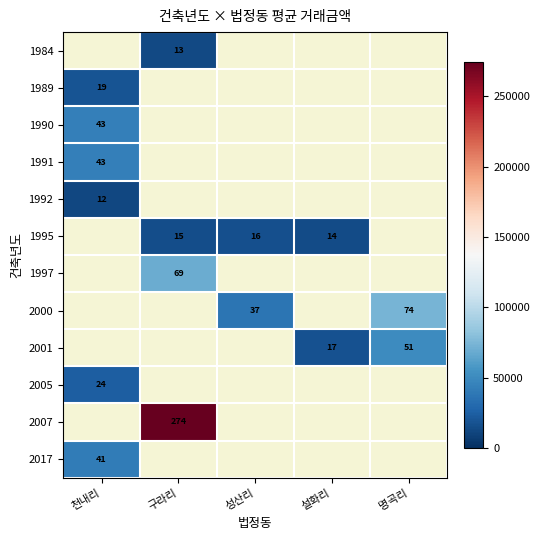

The value of 2005 at 천내리 is 24. True or false?

True